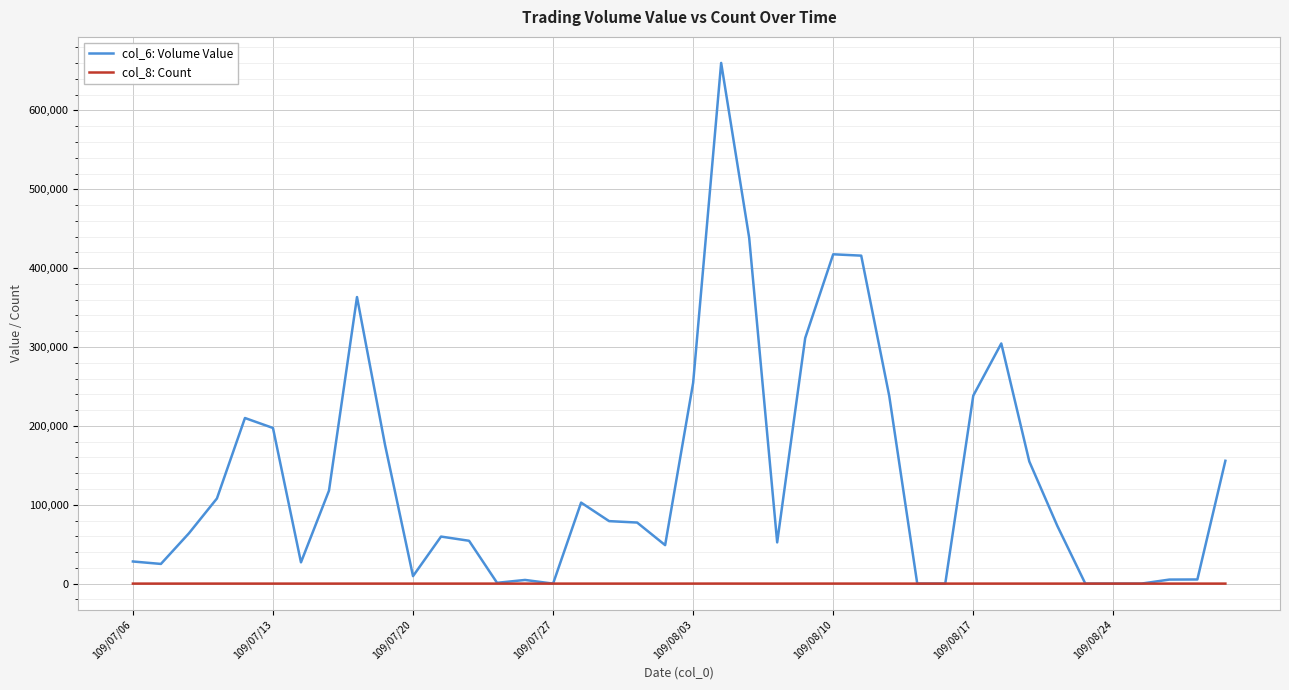

Rank the series by their maximum value, from highest to lowest.

col_6: Volume Value, col_8: Count